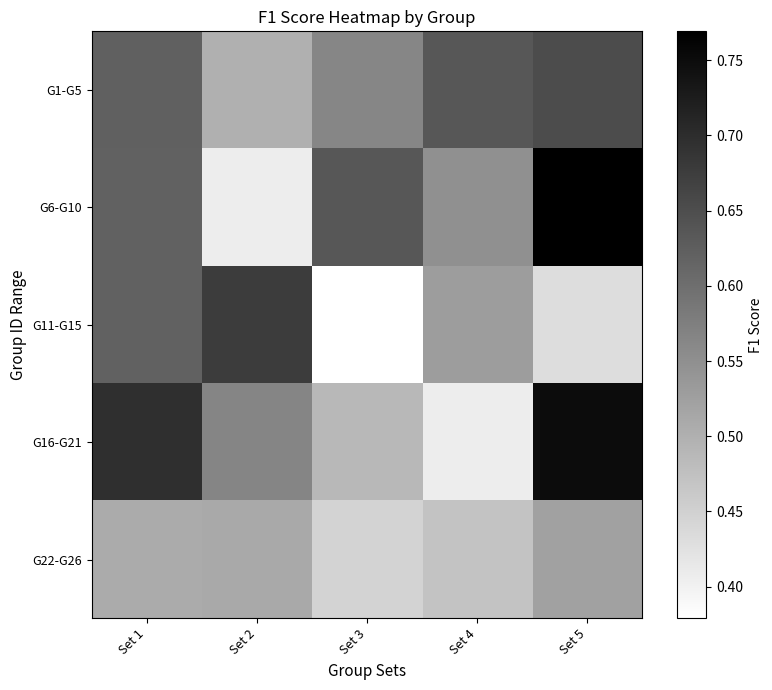

What is the total value across all series at Set 3?

2.5